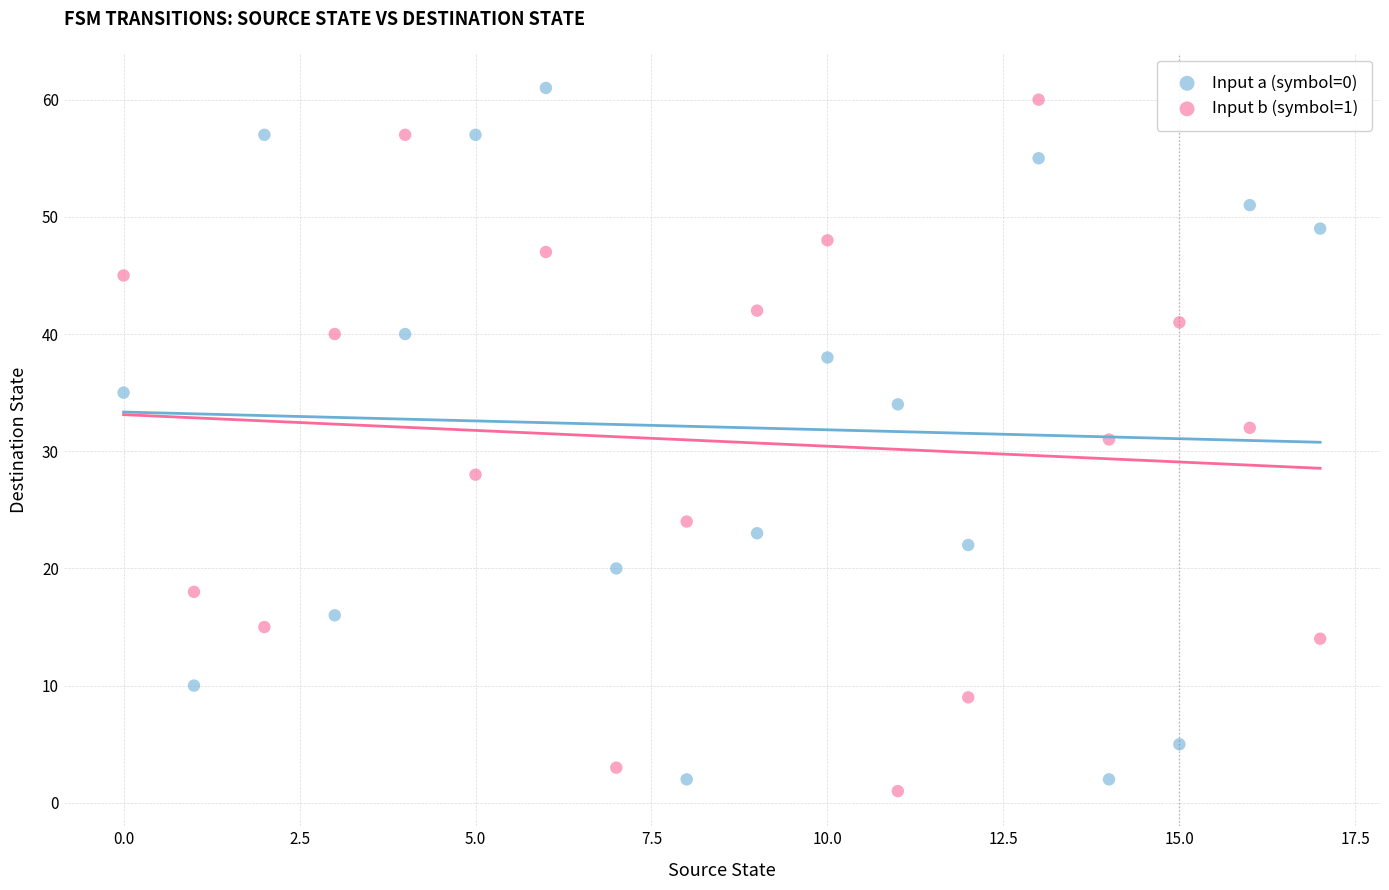

Count the number of points in this scatter plot.

36